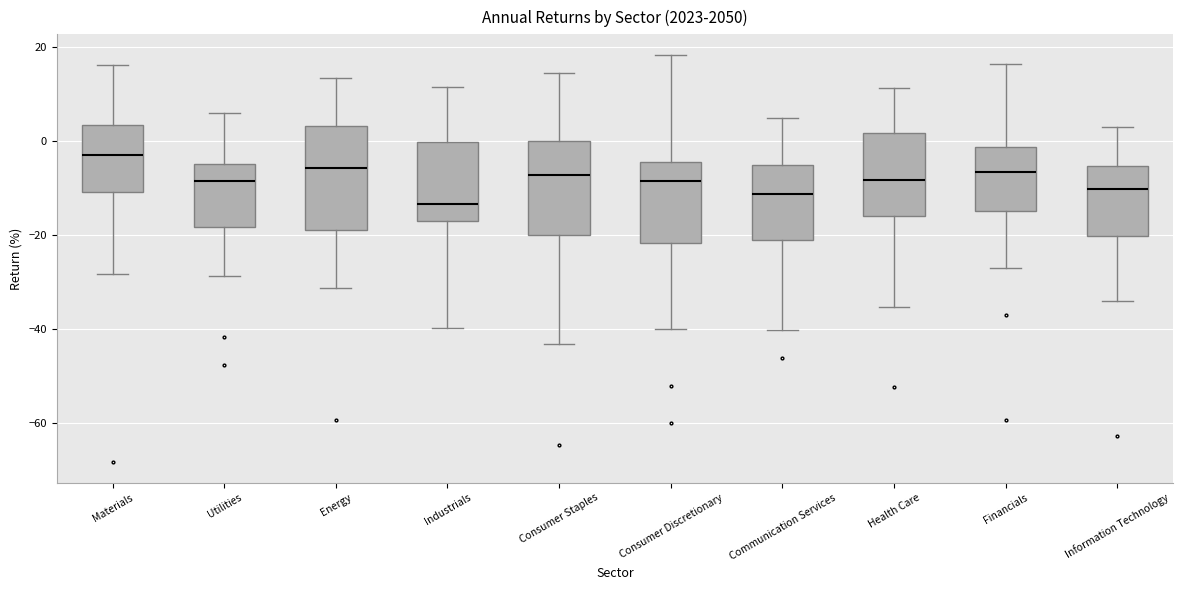

Which box's median line is the lowest?

Industrials